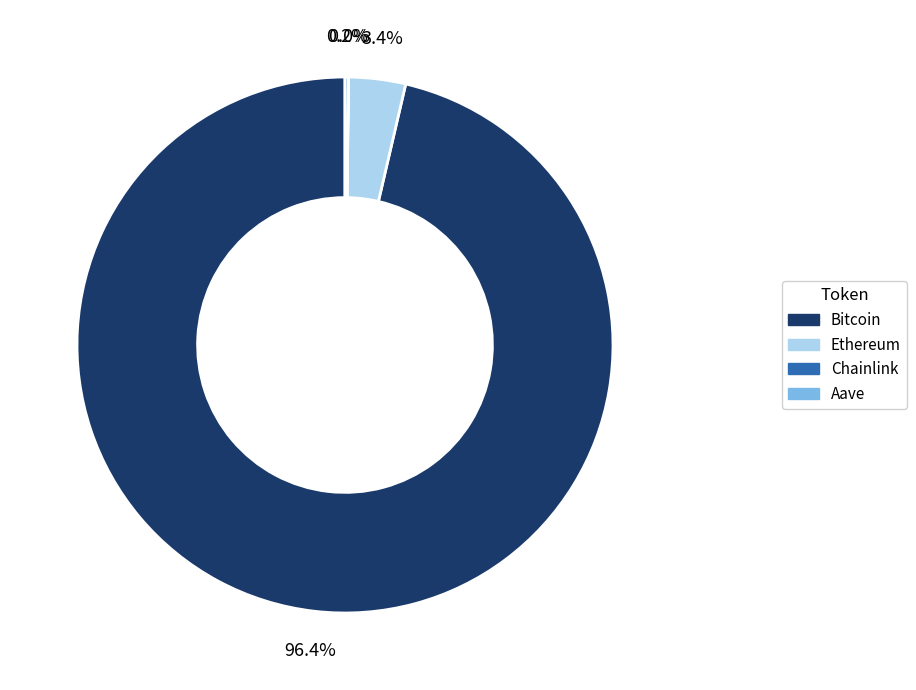

Is Bitcoin the majority of the pie?

Yes